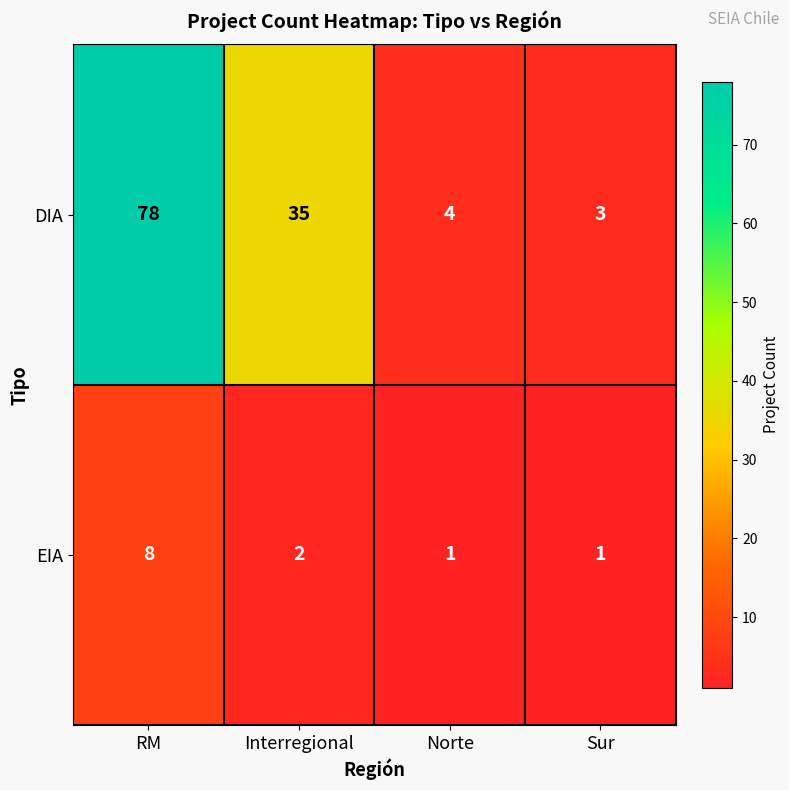

The EIA series shows 1 at Norte. True or false?

True